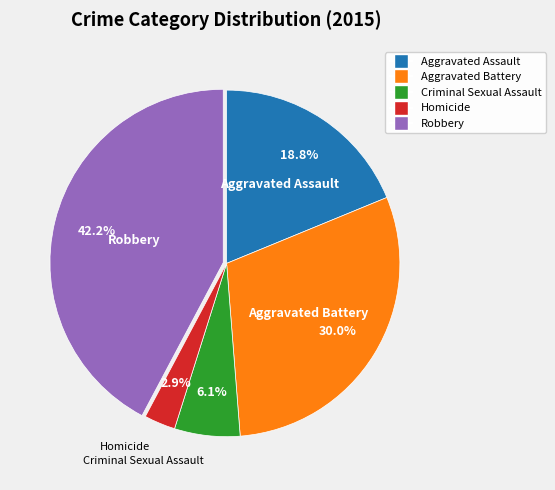

Rank the categories by value from lowest to highest.

Homicide, Criminal Sexual Assault, Aggravated Assault, Aggravated Battery, Robbery